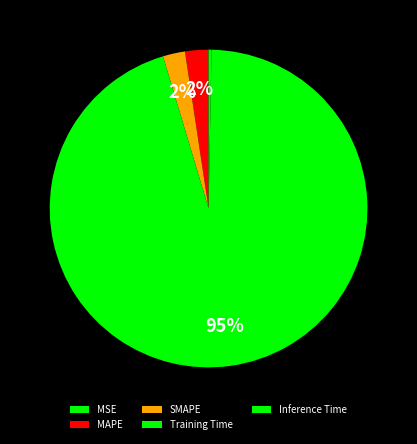

Which slice represents more than half of the pie?

Training Time